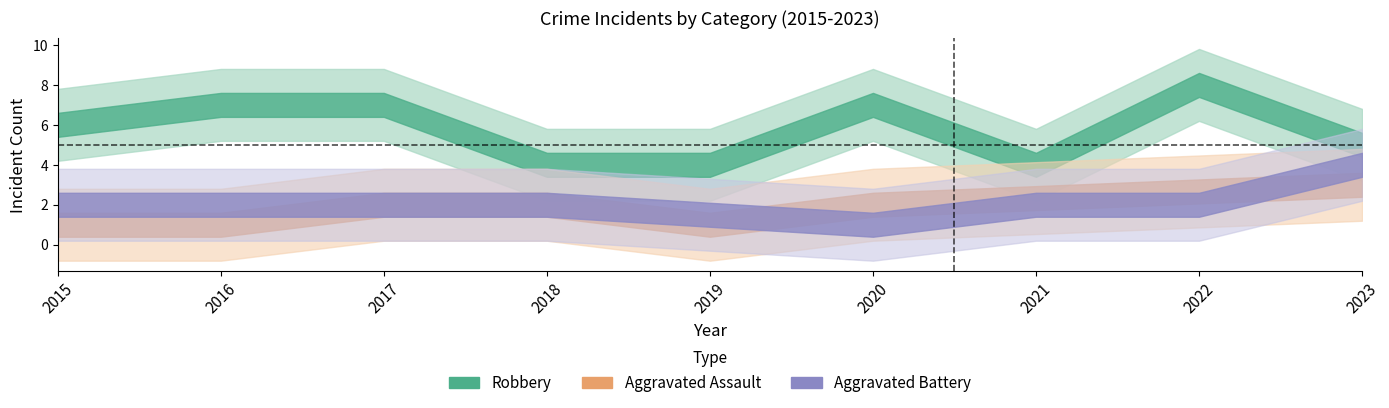

True or false: Robbery has a value of 6 at 2015.

True